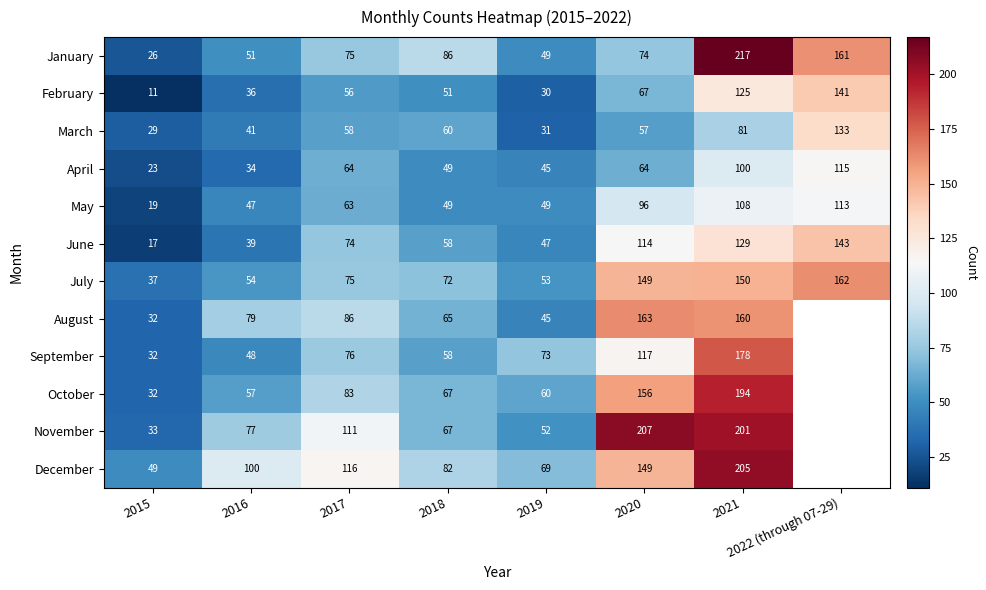

What is the sum of all June values?

621